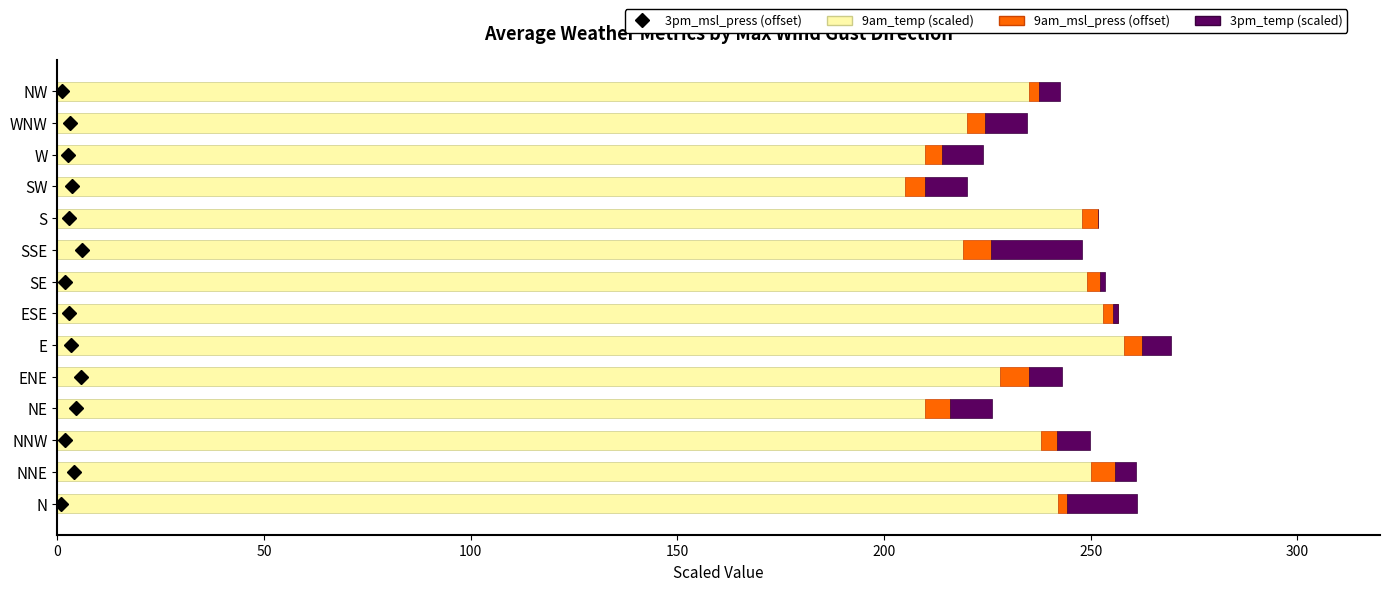

At how many categories does at least one series exceed 36?

14